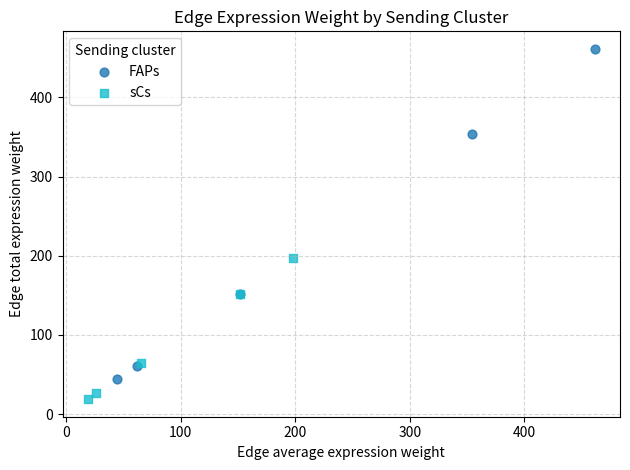

Which series contains the lowest Y value?

sCs